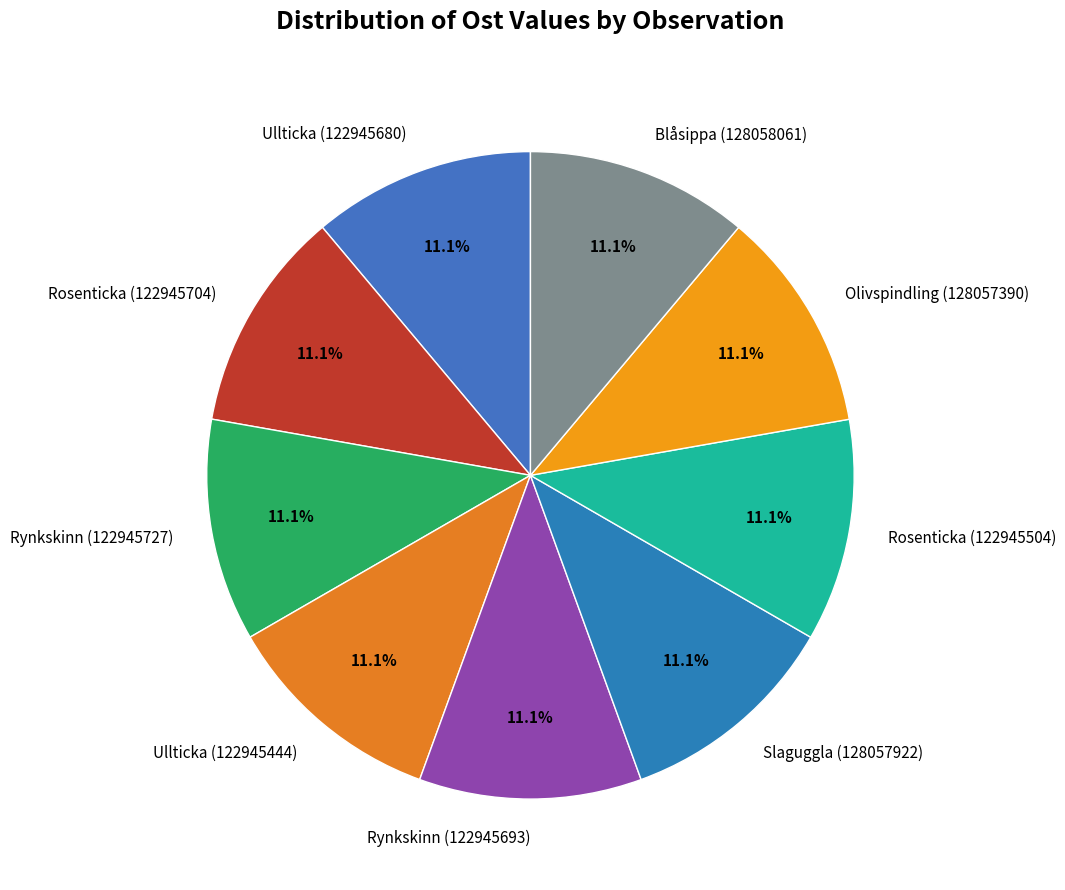

To the nearest percent, what portion does Rosenticka (122945504) represent?

11%